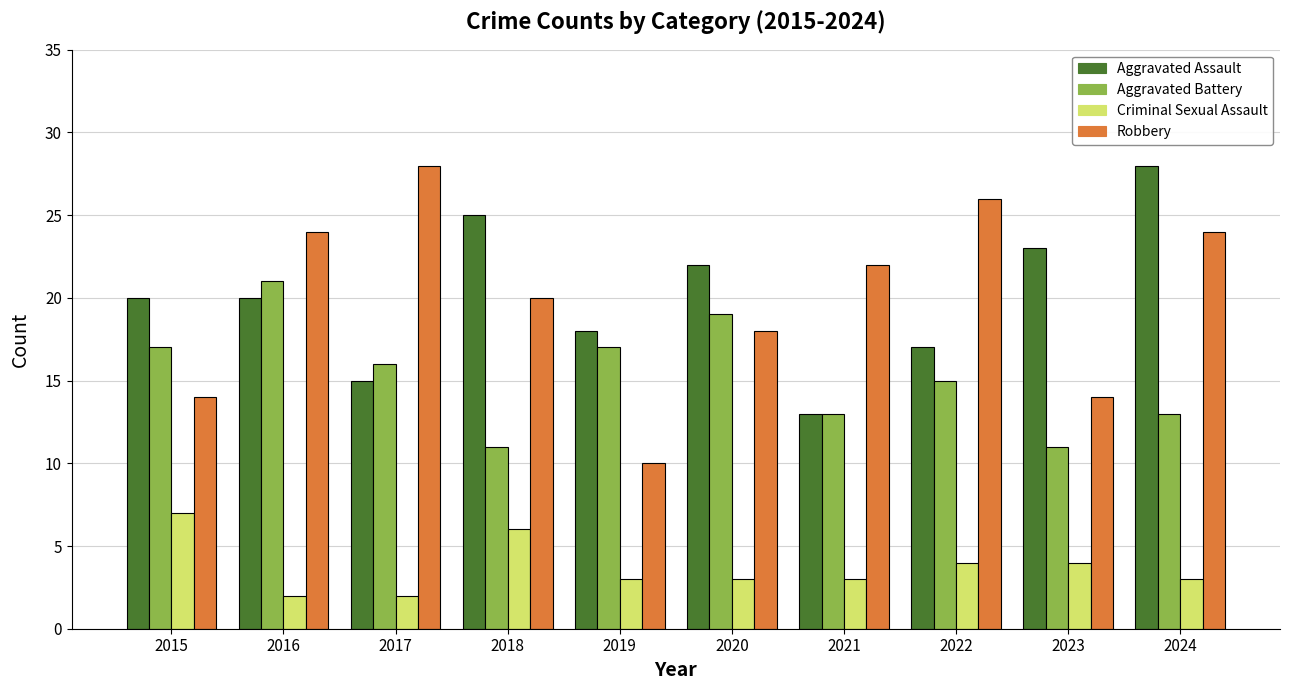

How many groups of bars are there?

10